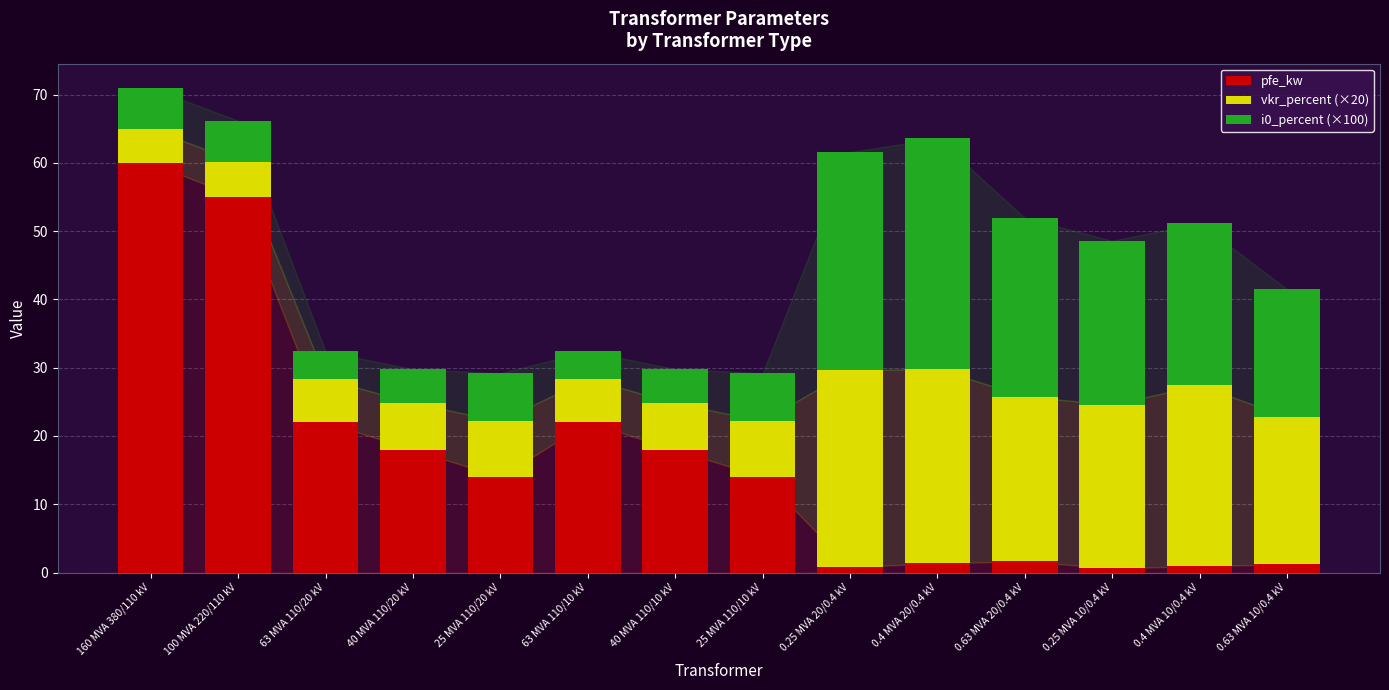

What is the lowest value of the pfe_kw series?

0.6